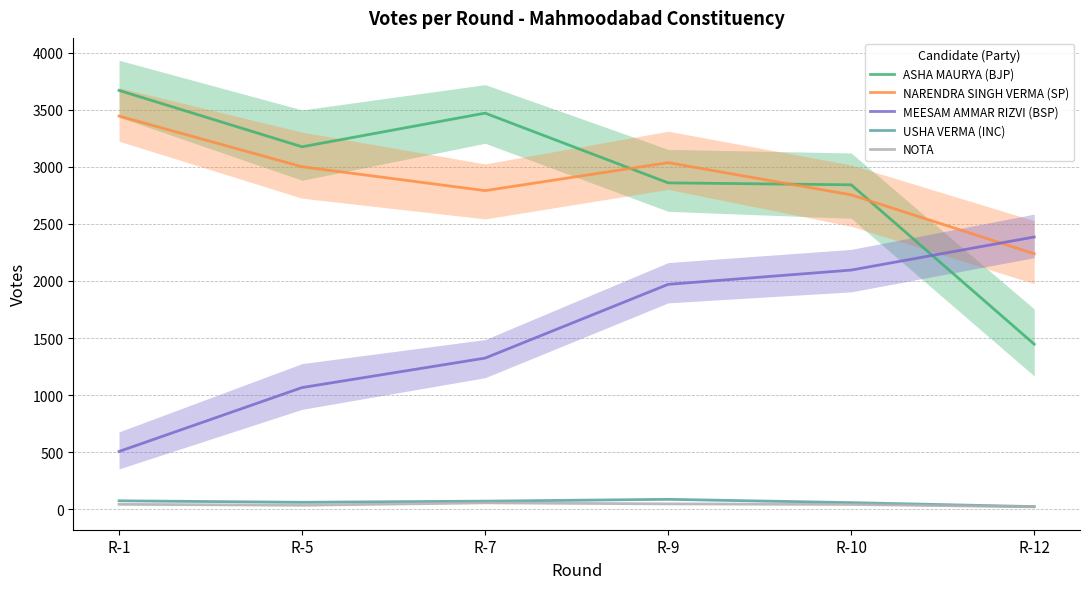

How many lines are shown in the chart?

5